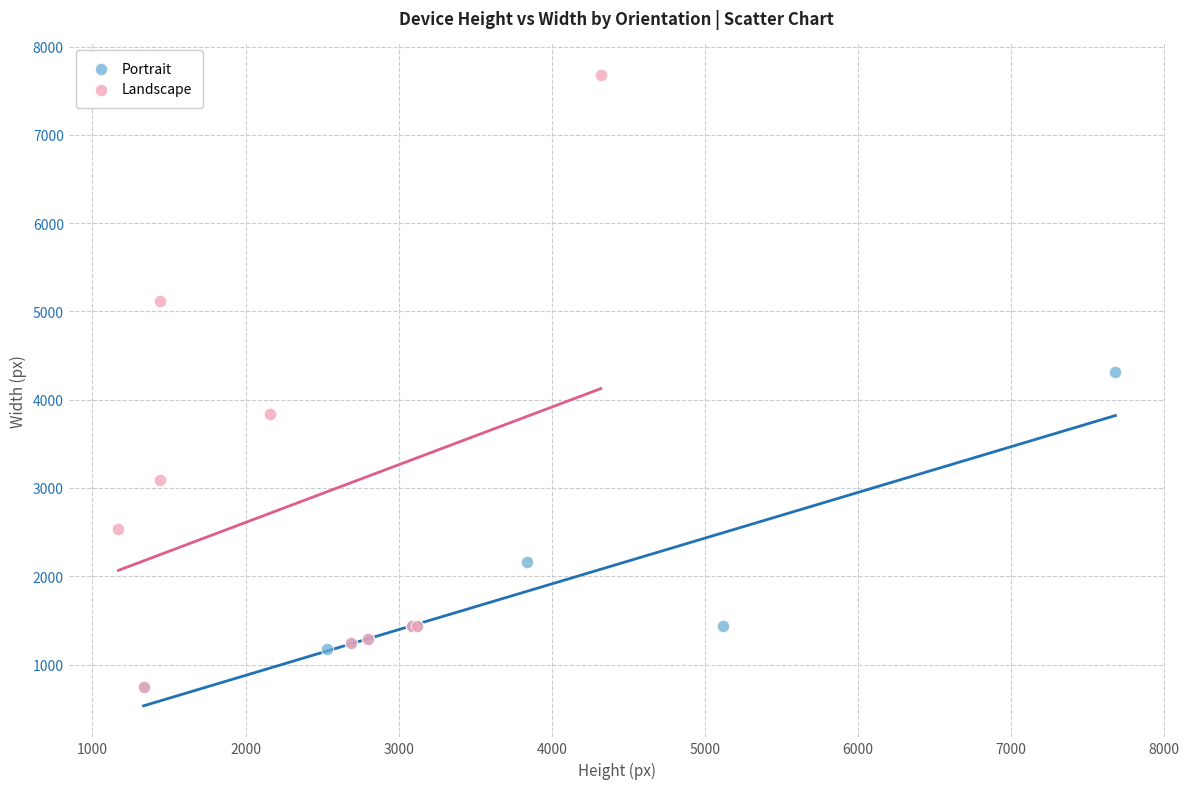

Which series has the widest spread of Y values?

Landscape